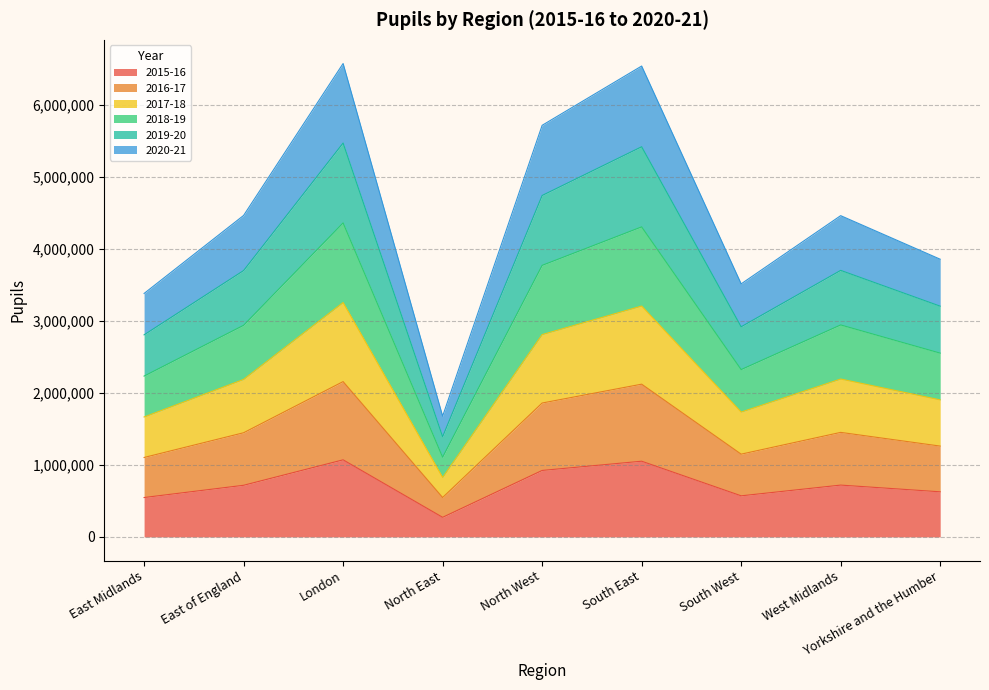

Where is the first local maximum for 2017-18?

London